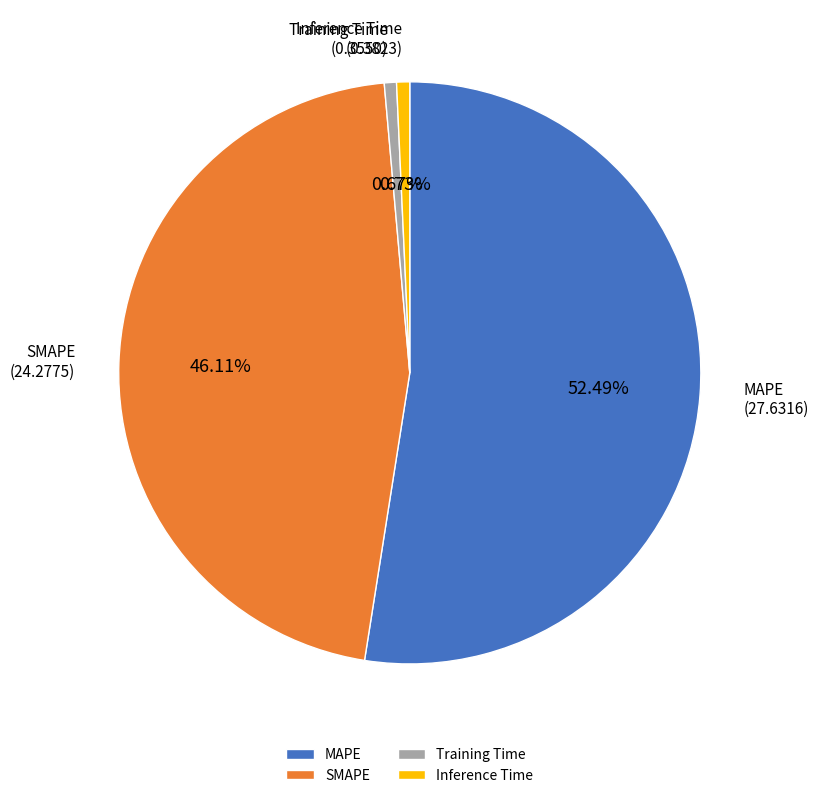

What percentage is the Training Time slice, to the nearest percent?

1%